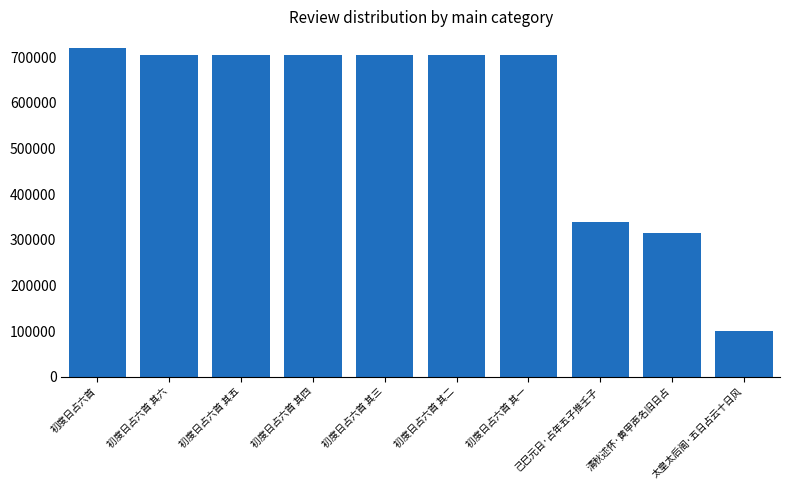

The value at 初度日占六首 is 721006. True or false?

True